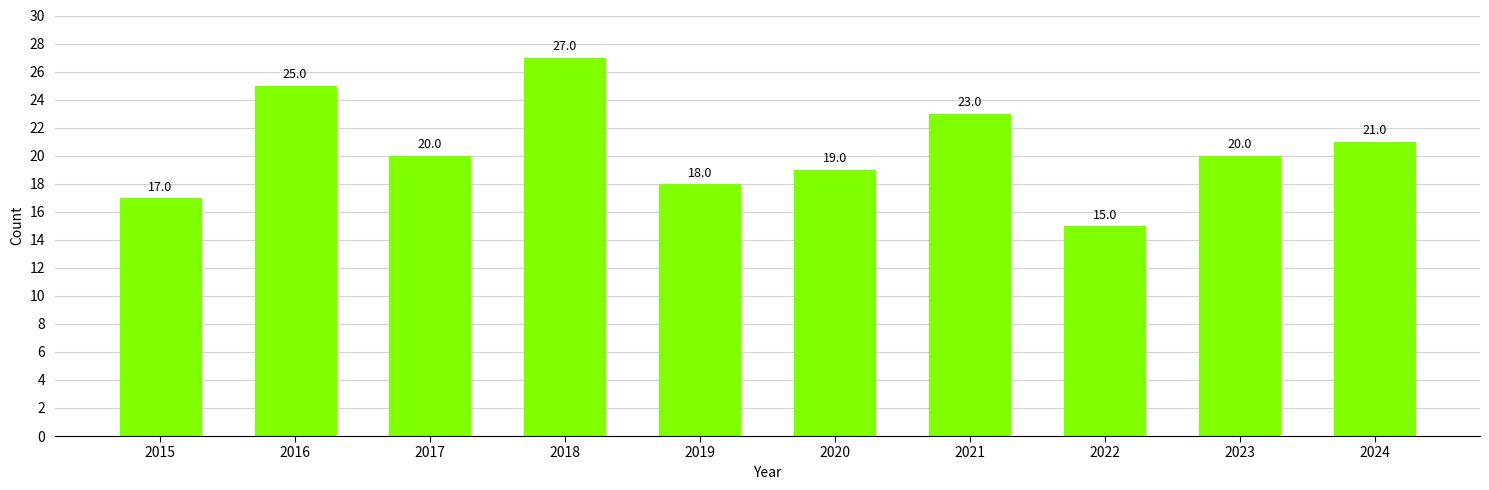

What is the value of the 1st bar from the left?

17